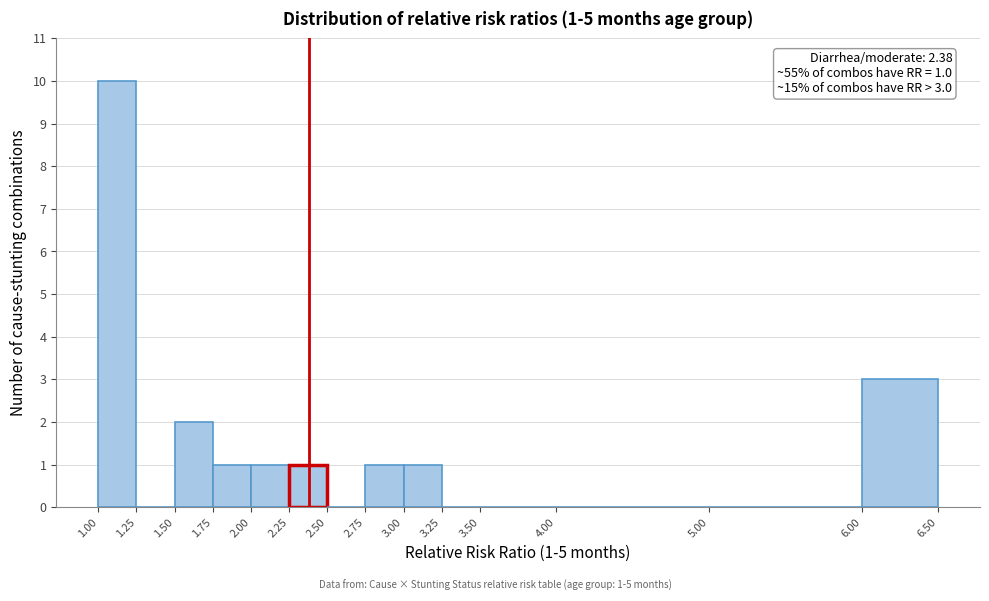

Over which range of the x-axis is the bar tallest?

1.00 to 1.25